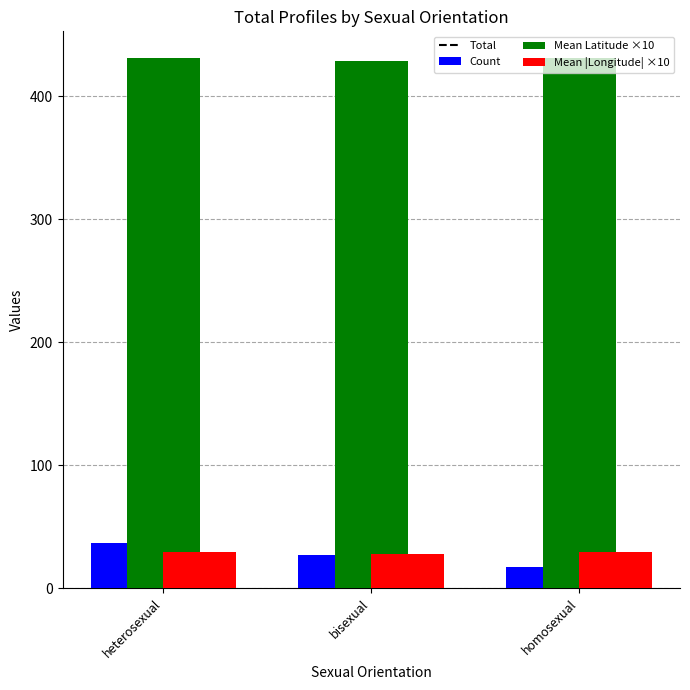

What is the minimum value shown in the chart?

17.0